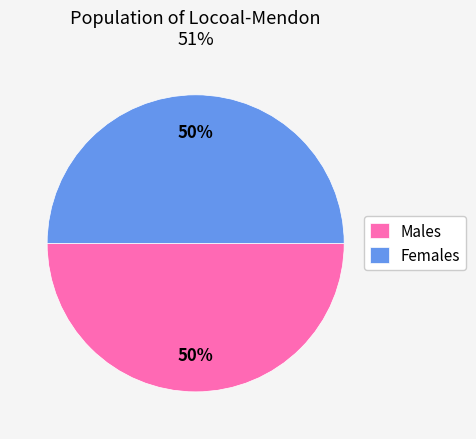

Approximately how many times larger is the value at Females compared to Males?

1.0